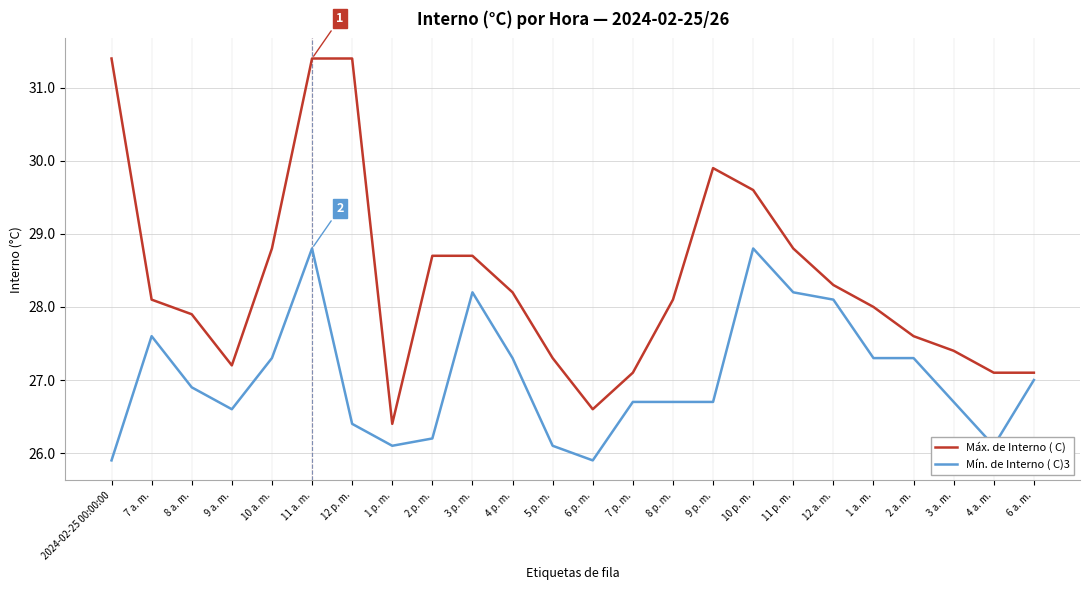

True or false: Mín. de Interno ( C)3 has more than 0 interior local peaks.

True